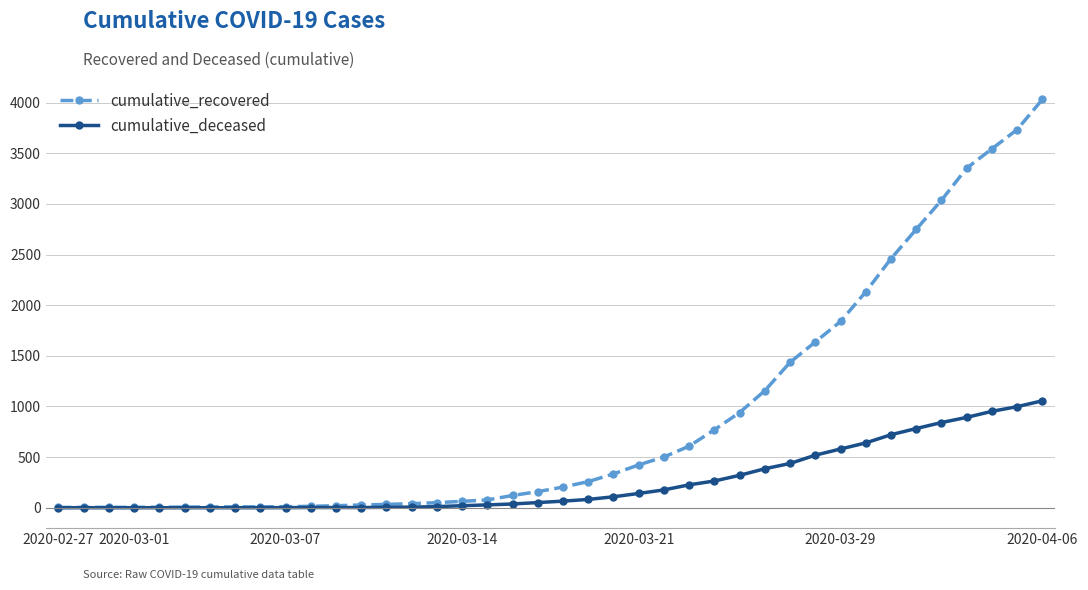

What is the maximum value for cumulative_recovered?

4032